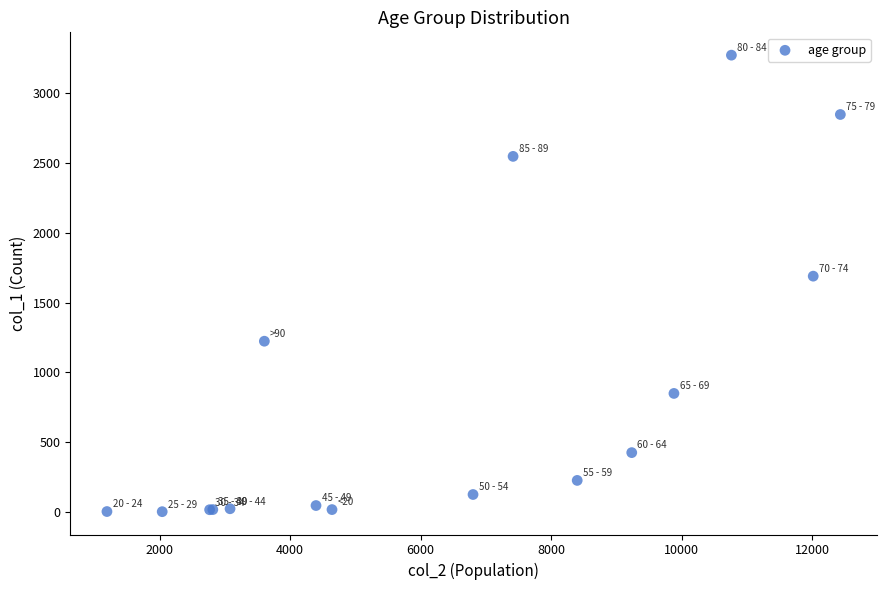

What Y value in the scatter plot is closest to 1638?

1690